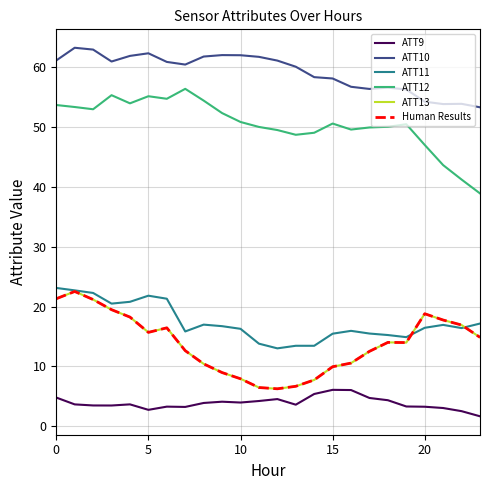

Which series has the largest range (max minus min)?

ATT12